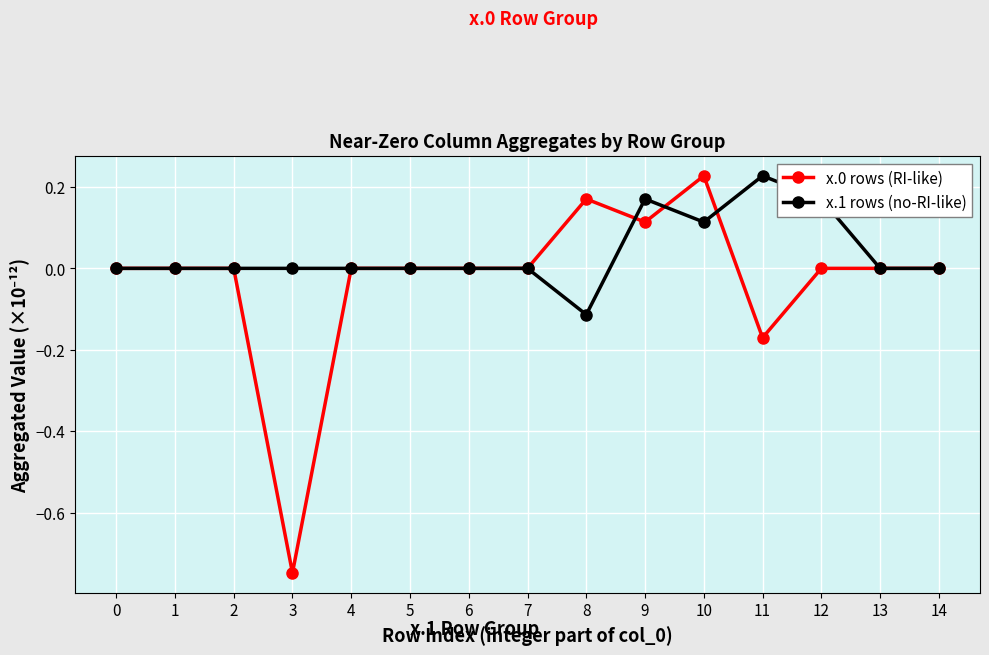

Count the number of data series in this chart.

2